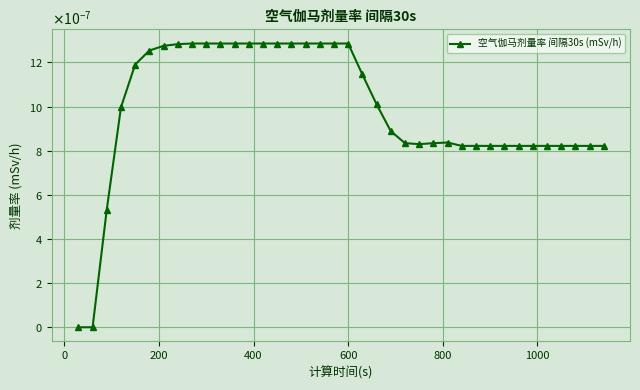

Does the chart have visible grid lines?

Yes